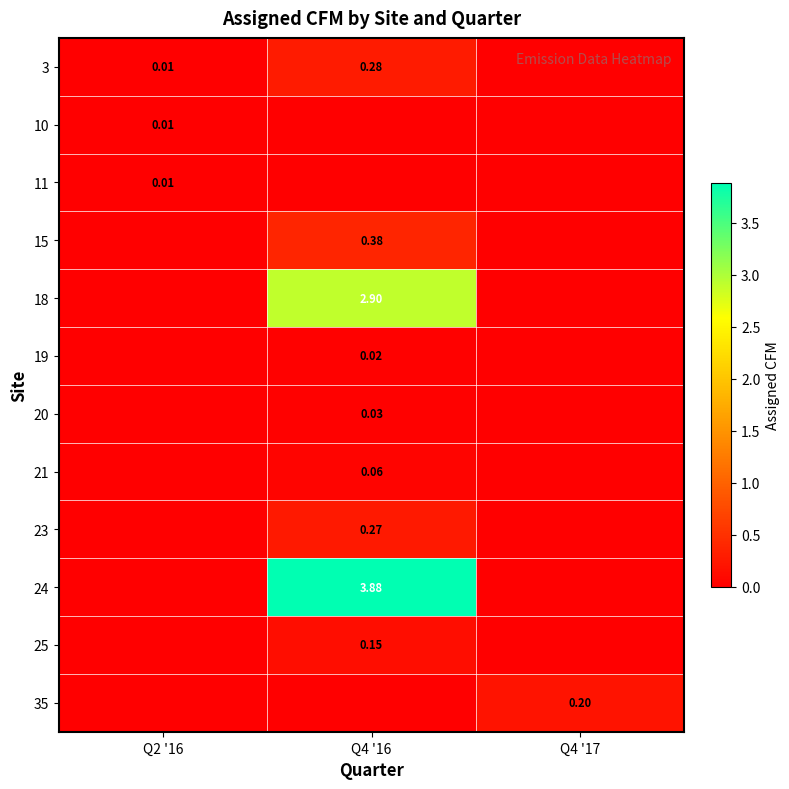

Which has a higher value, Q4 '16 or Q2 '16?

Q4 '16